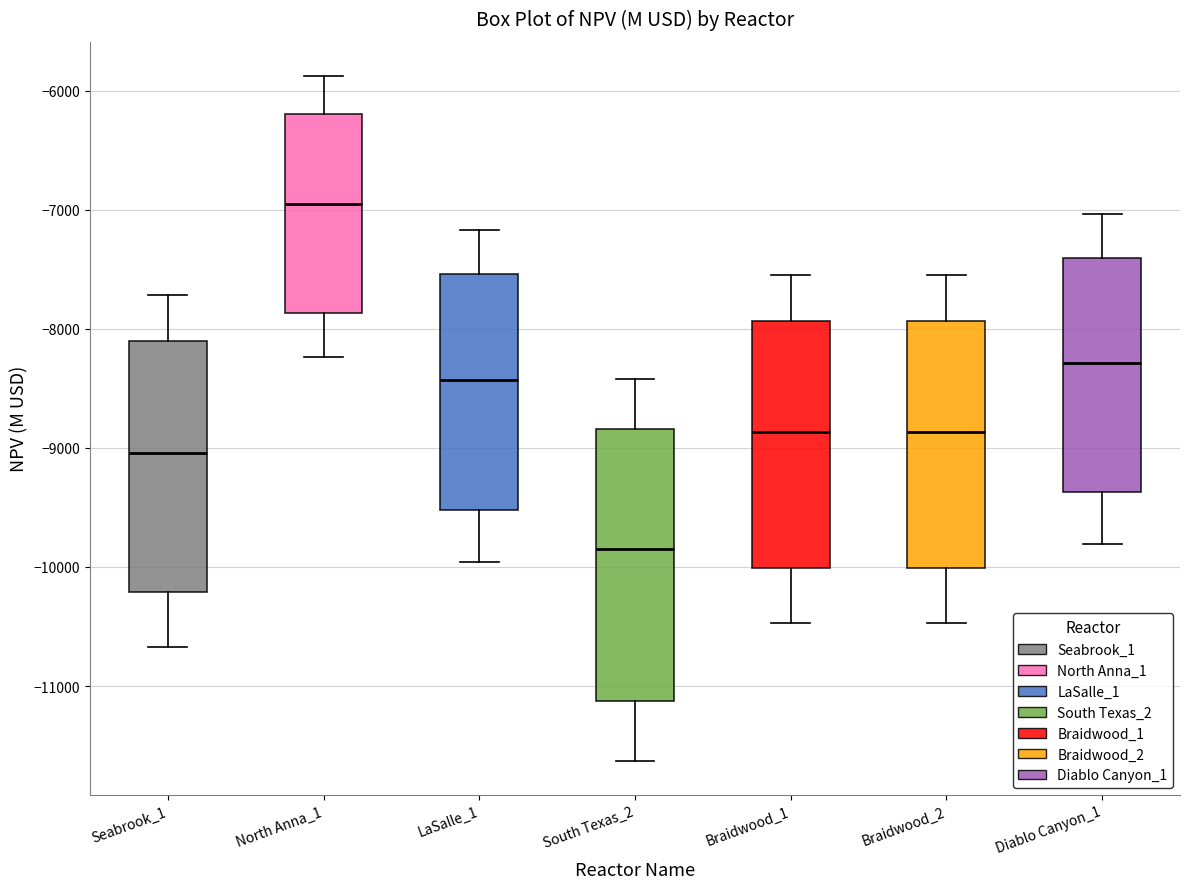

Reading left to right, transcribe this box plot: for each box, give where its median line is, the range the box spans, and where its two whiskers end, as read against the y-axis. The values are not printed on the chart, so give them approximately, as read against the axis.

Seabrook_1: median -9000, box -10200 to -8100, whiskers -10700 to -7700
North Anna_1: median -7000, box -7900 to -6200, whiskers -8200 to -5900
LaSalle_1: median -8400, box -9500 to -7500, whiskers -10000 to -7200
South Texas_2: median -9900, box -11100 to -8800, whiskers -11600 to -8400
Braidwood_1: median -8900, box -10000 to -7900, whiskers -10500 to -7600
Braidwood_2: median -8900, box -10000 to -7900, whiskers -10500 to -7600
Diablo Canyon_1: median -8300, box -9400 to -7400, whiskers -9800 to -7000